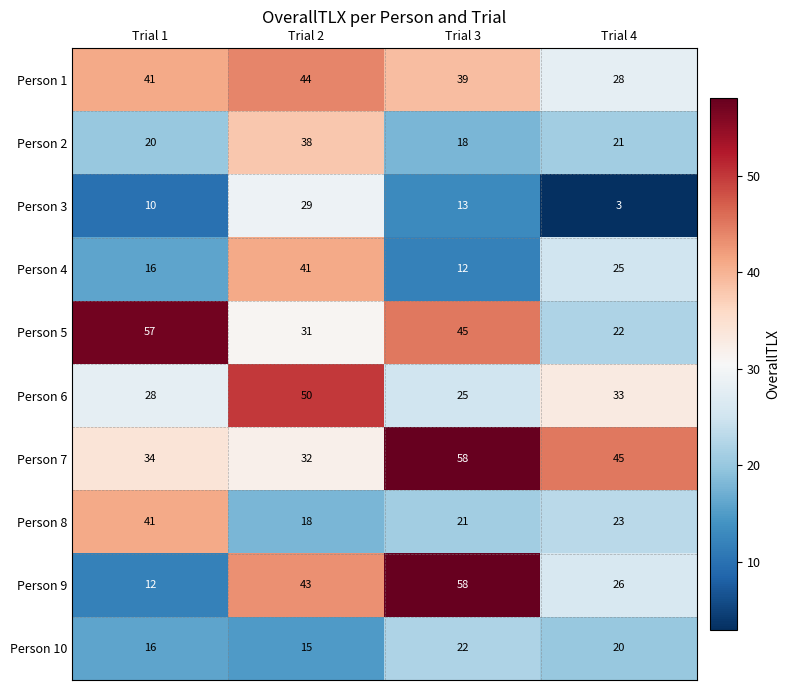

What is the difference between the maximum and minimum values in the Person 9 series?

46